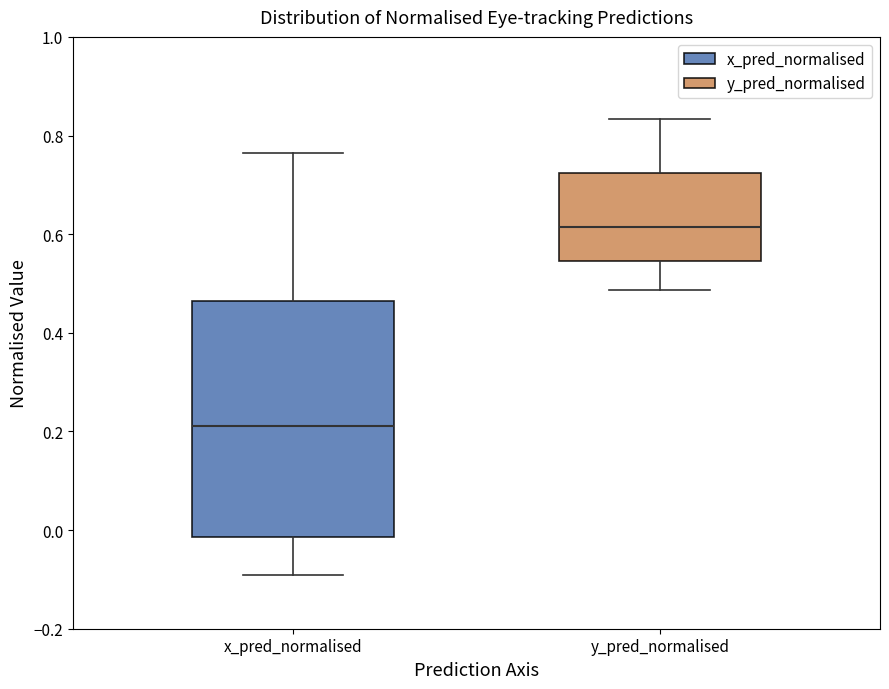

Where does the median line of the box for y_pred_normalised sit on the y-axis? The values are not printed on the chart, so give them approximately, as read against the axis.

0.62